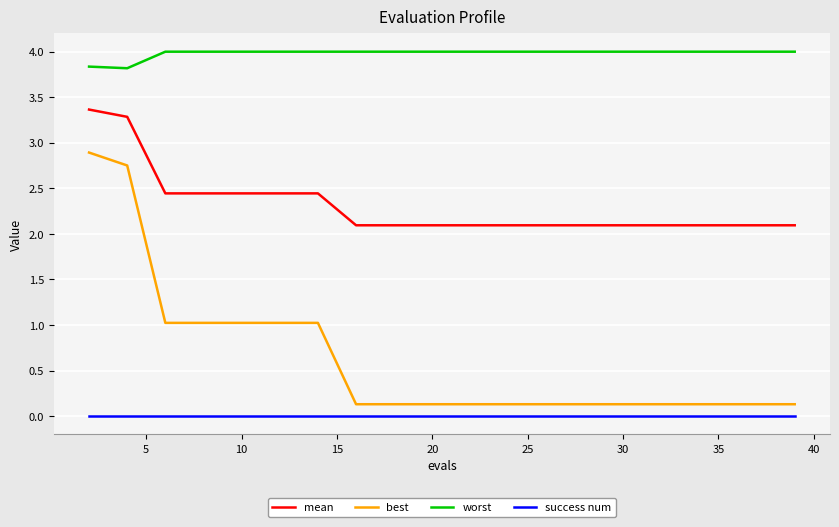

What is the highest value of the worst series?

4.0